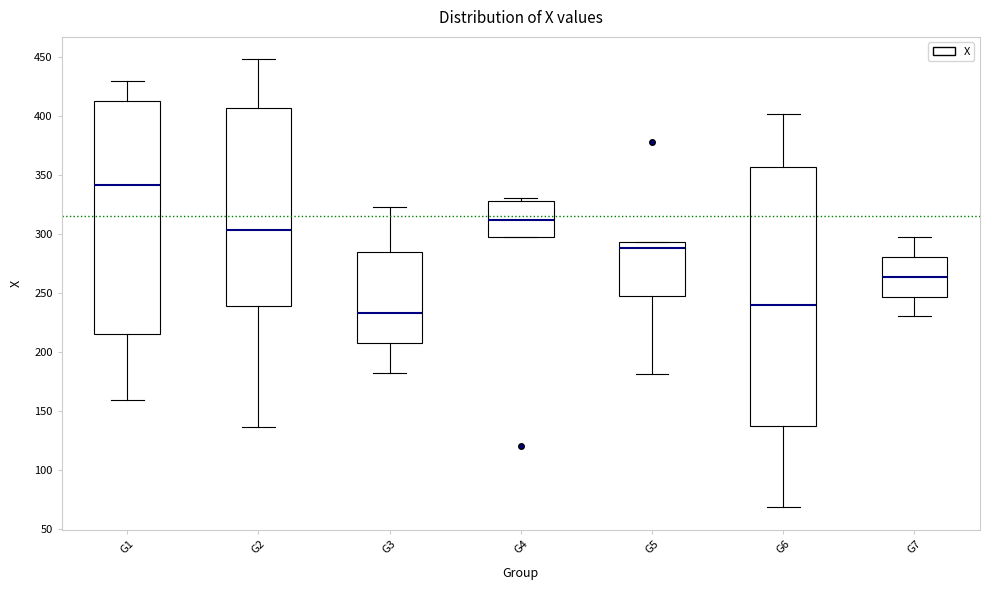

Reading left to right, read every box against the y-axis: the position of its median line, the range the box covers, and the ends of its whiskers. The values are not printed on the chart, so give them approximately, as read against the axis.

G1: median 340, box 215 to 415, whiskers 160 to 430
G2: median 305, box 240 to 405, whiskers 135 to 450
G3: median 235, box 210 to 285, whiskers 180 to 325
G4: median 310, box 300 to 330, whiskers 295 to 330 (just above the box's upper edge)
G5: median 290, box 245 to 295, whiskers 180 to 295
G6: median 240, box 135 to 355, whiskers 70 to 400
G7: median 265, box 245 to 280, whiskers 230 to 295